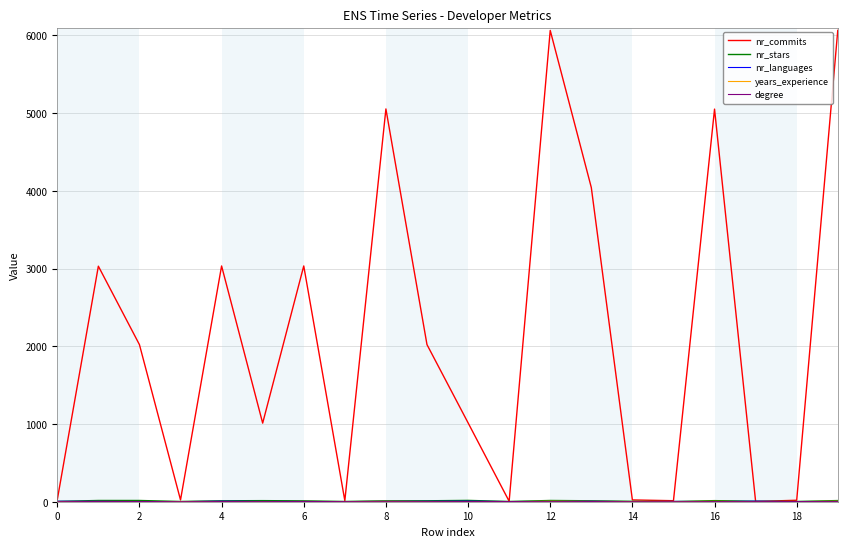

Which series has the largest range (max minus min)?

nr_commits